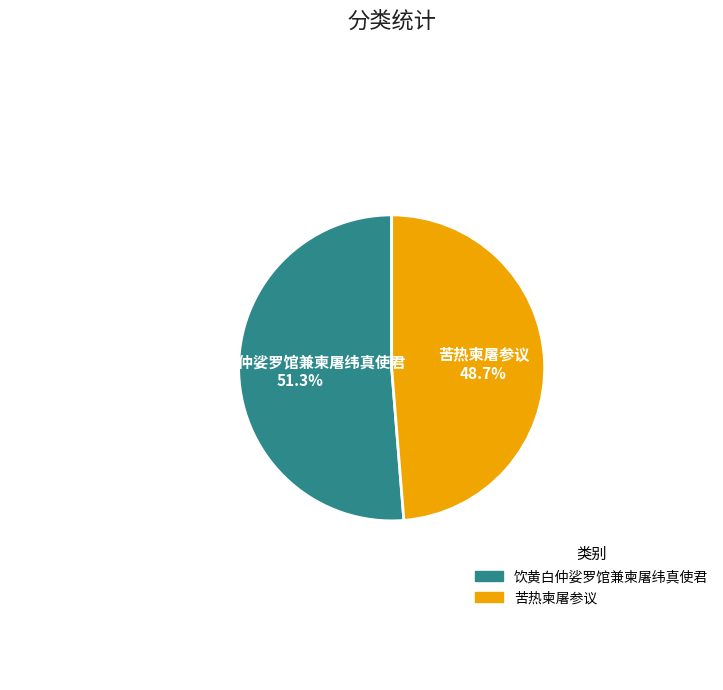

Count the number of slices in the pie.

2